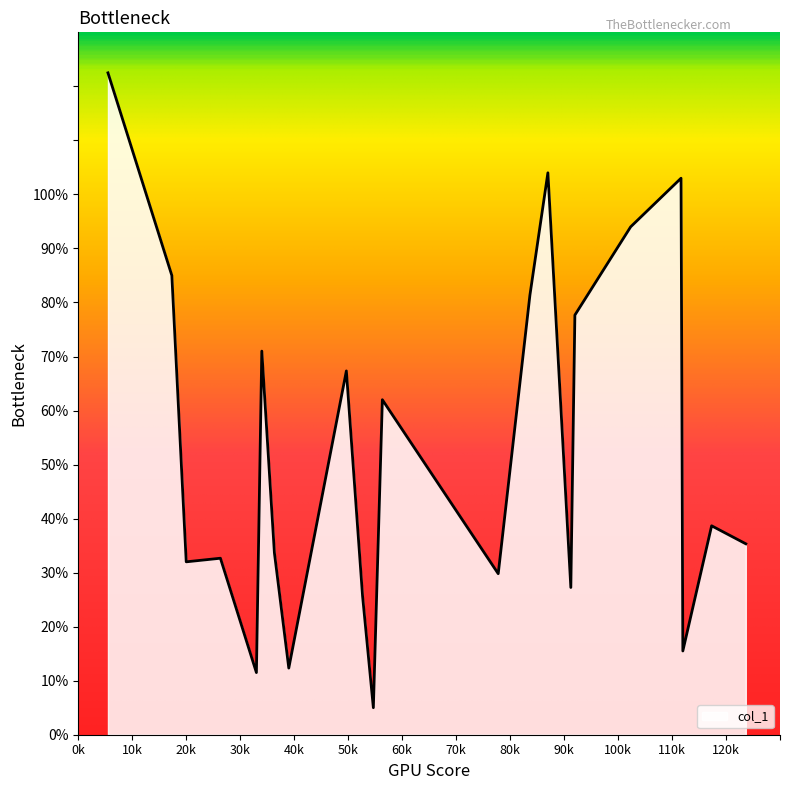

What is the smallest value displayed?

5.0